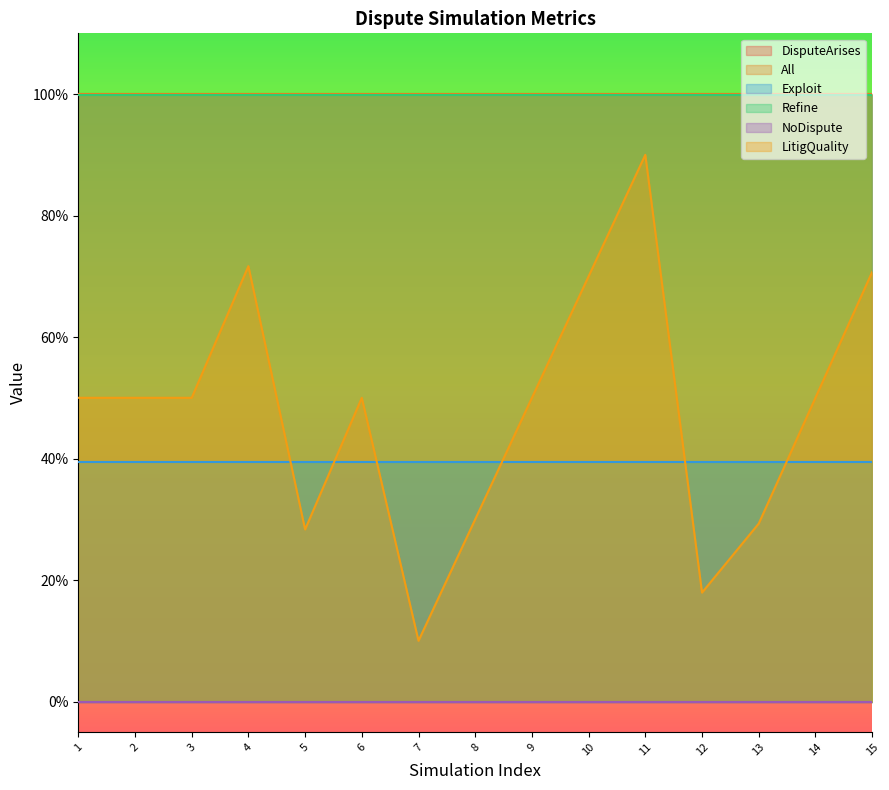

True or false: Exploit has more than 1 points higher than both neighbors.

False